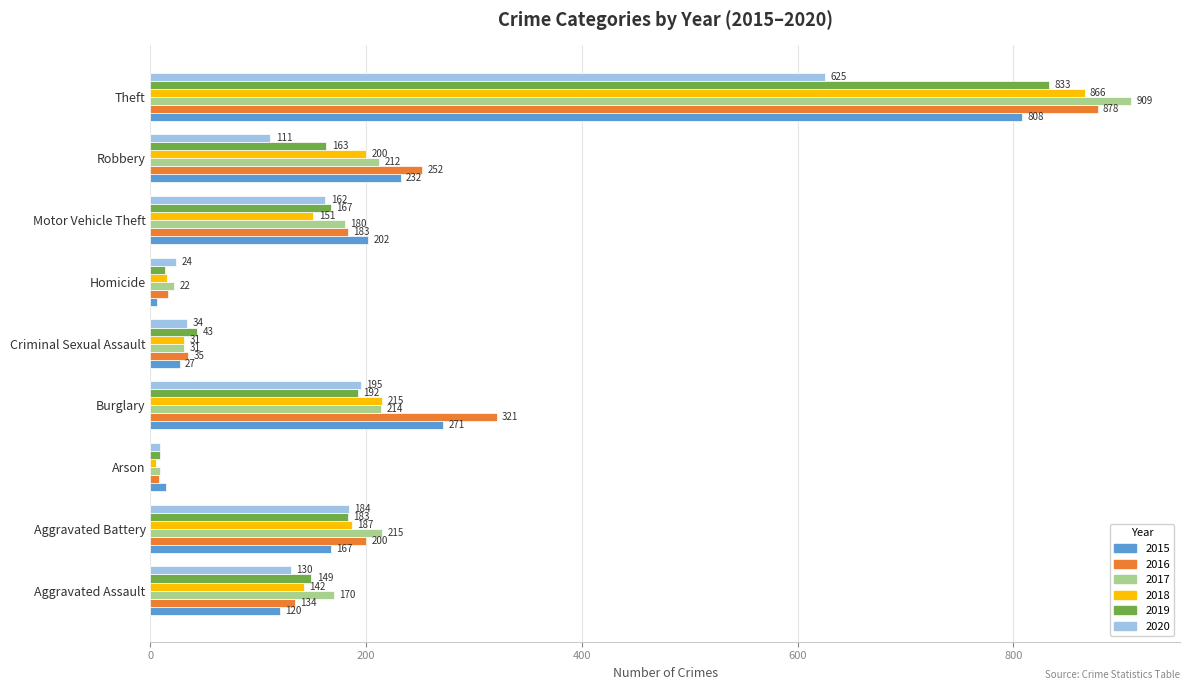

Rank the categories by 2015 value from highest to lowest.

Theft, Burglary, Robbery, Motor Vehicle Theft, Aggravated Battery, Aggravated Assault, Criminal Sexual Assault, Arson, Homicide